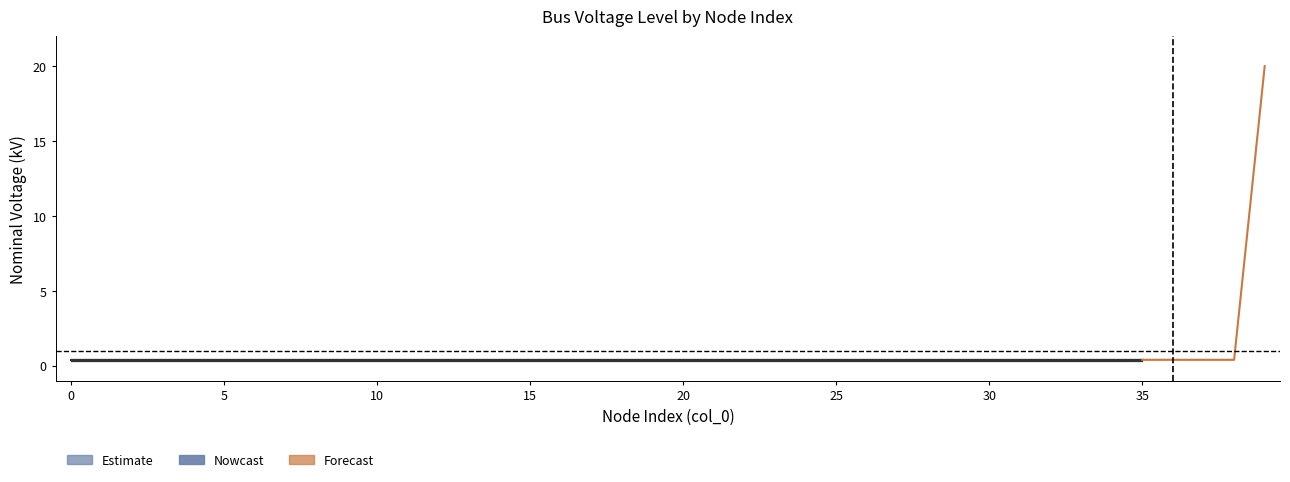

Does the chart display data point markers on the line(s)?

No